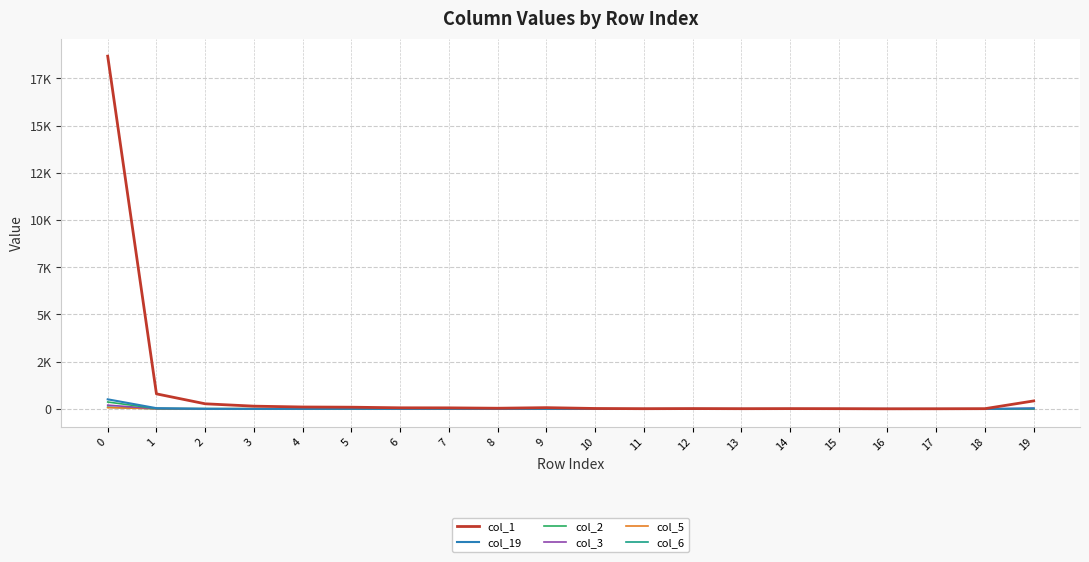

True or false: col_2 has a value of -221 at 15.

False